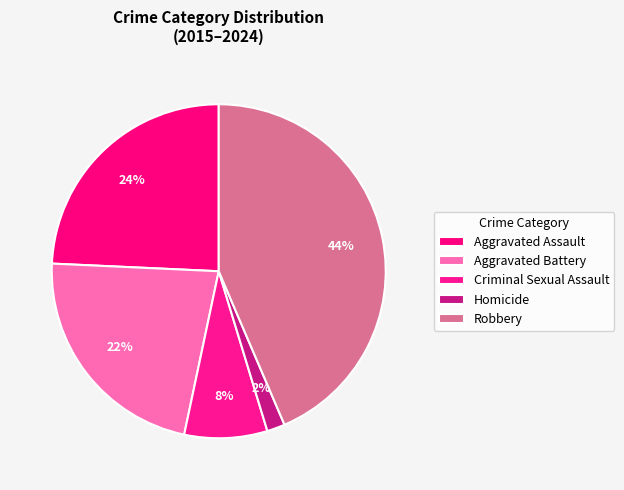

What is the smallest slice in the pie chart?

Homicide